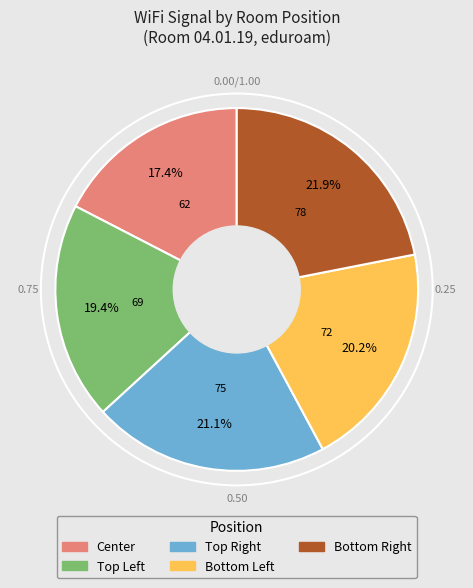

Rank the categories by value from lowest to highest.

Center, Top Left, Bottom Left, Top Right, Bottom Right